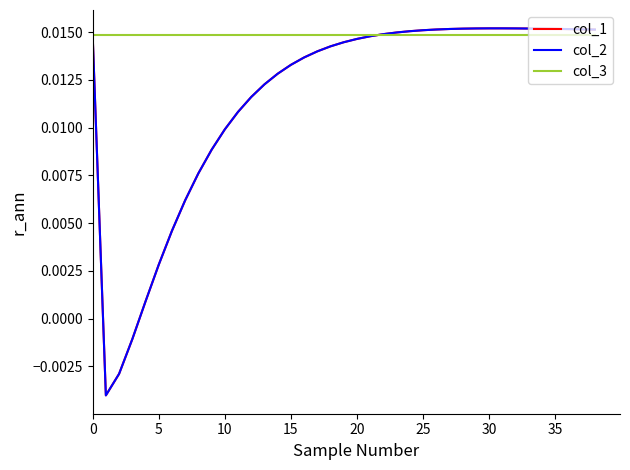

Does the chart display data point markers on the line(s)?

No